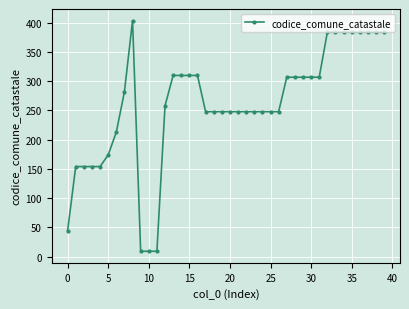

Does the chart display data point markers on the line(s)?

Yes